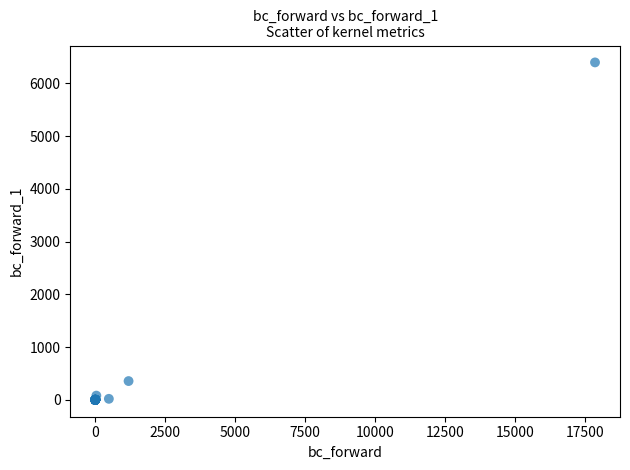

What Y value in the scatter plot is closest to 3199?

356.3